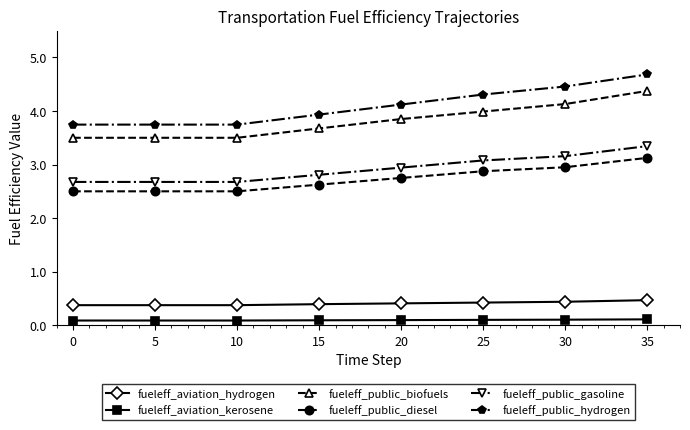

What is the maximum value shown in the chart?

4.7